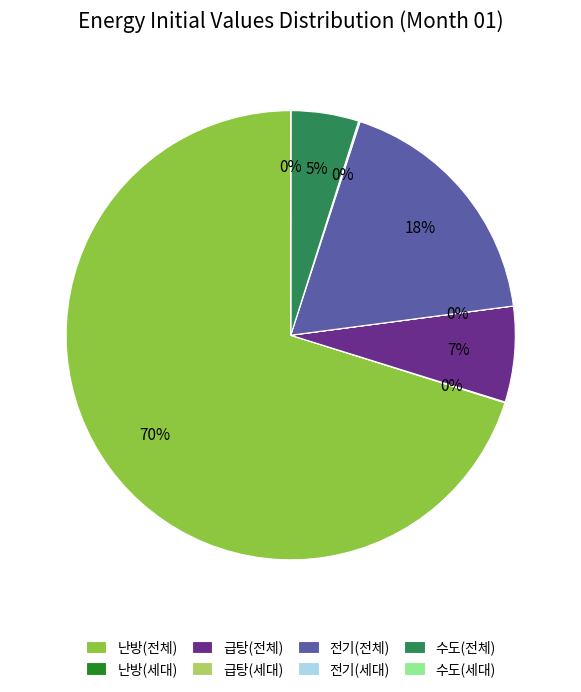

To the nearest percent, what is the difference between the largest and smallest slice percentages?

70%